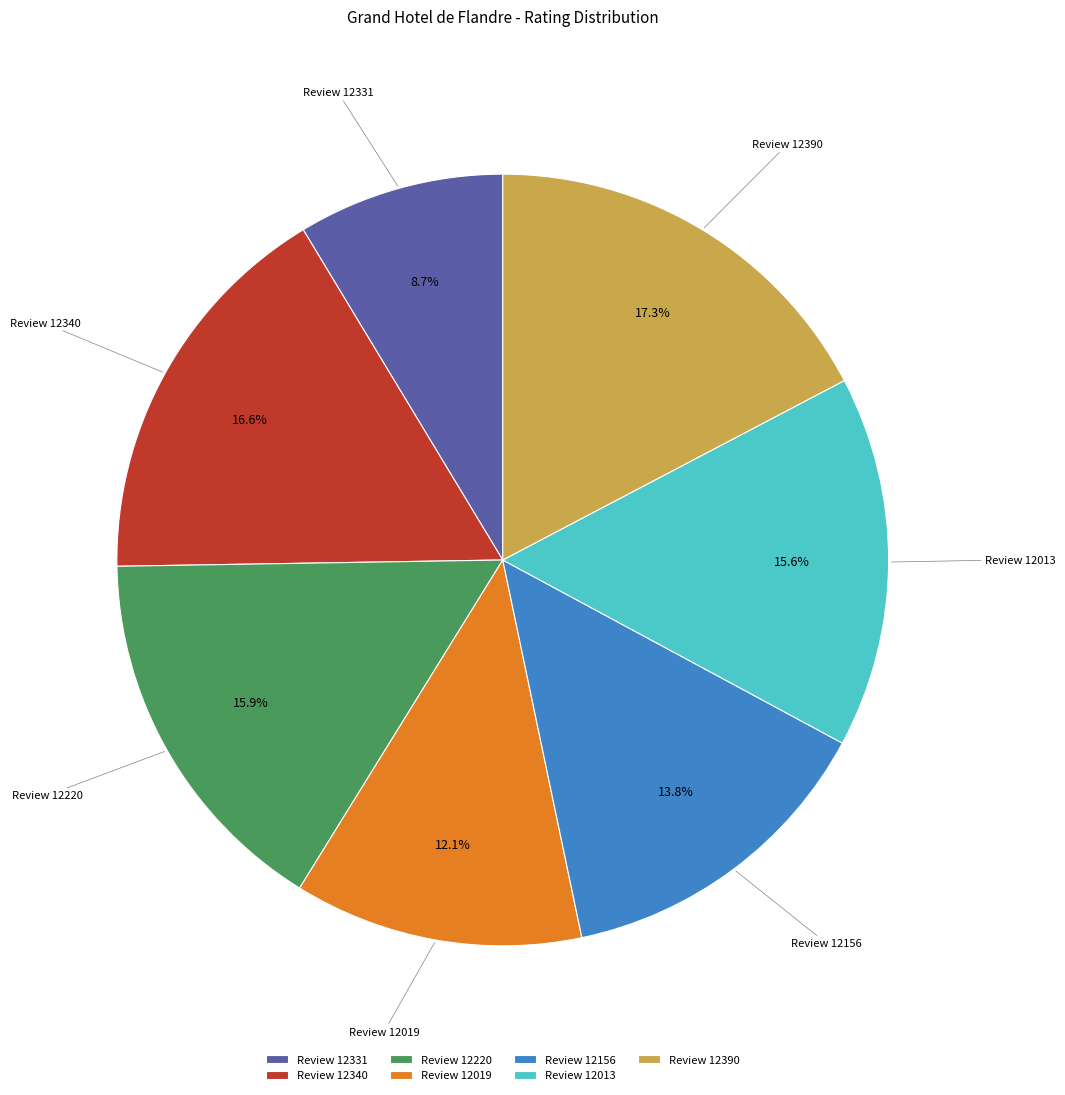

To the nearest percent, what is the difference between the largest and smallest slice percentages?

9%